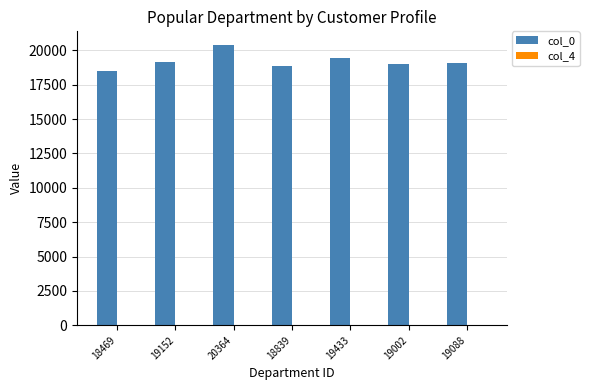

At which category is the sum across all series the highest?

20364